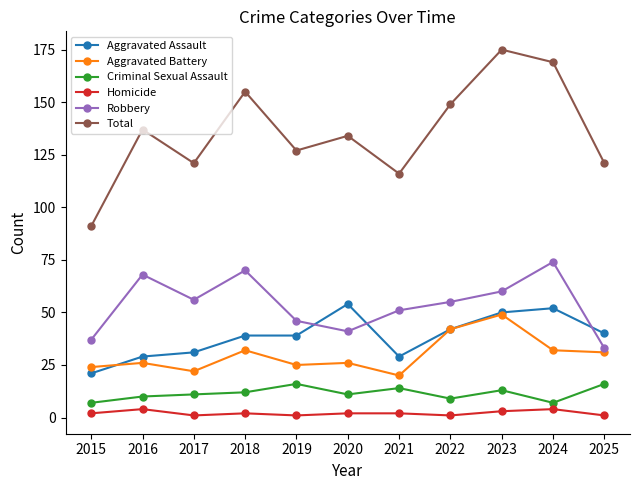

What is the lowest value of the Criminal Sexual Assault series?

7